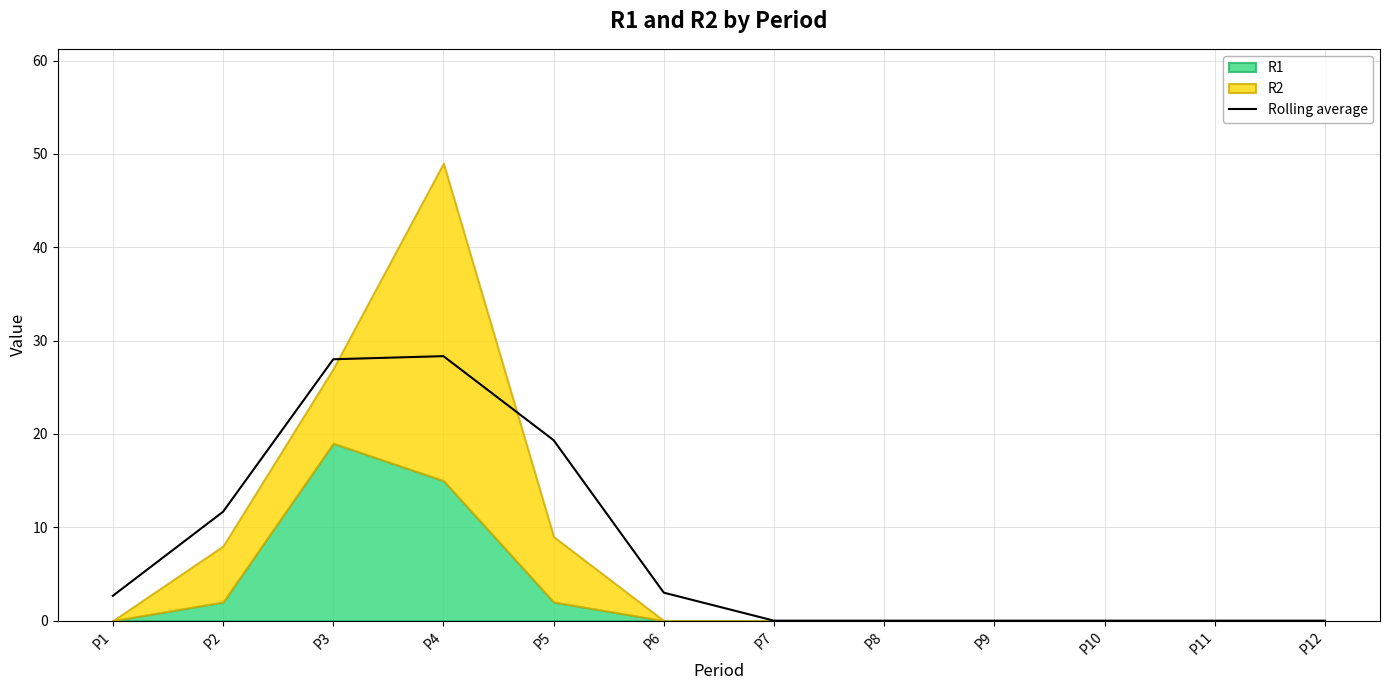

Where does the data first go above 2?

P1